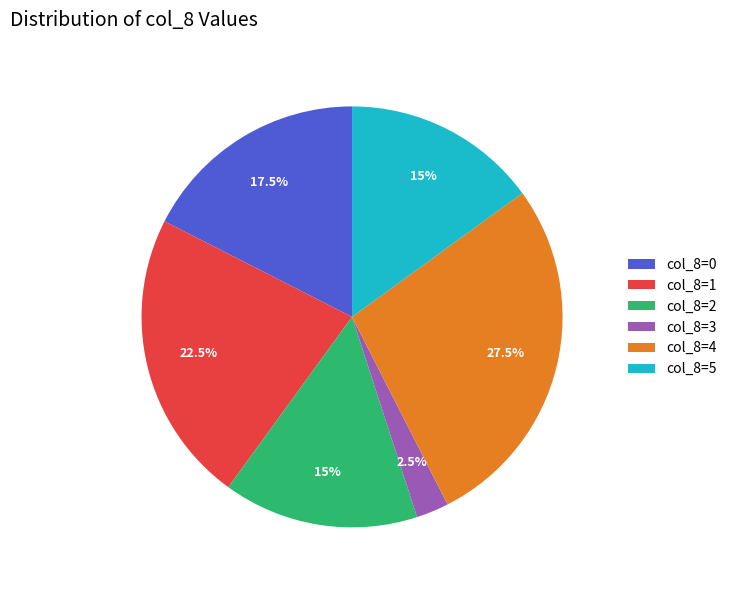

Which slice is the smallest?

col_8=3